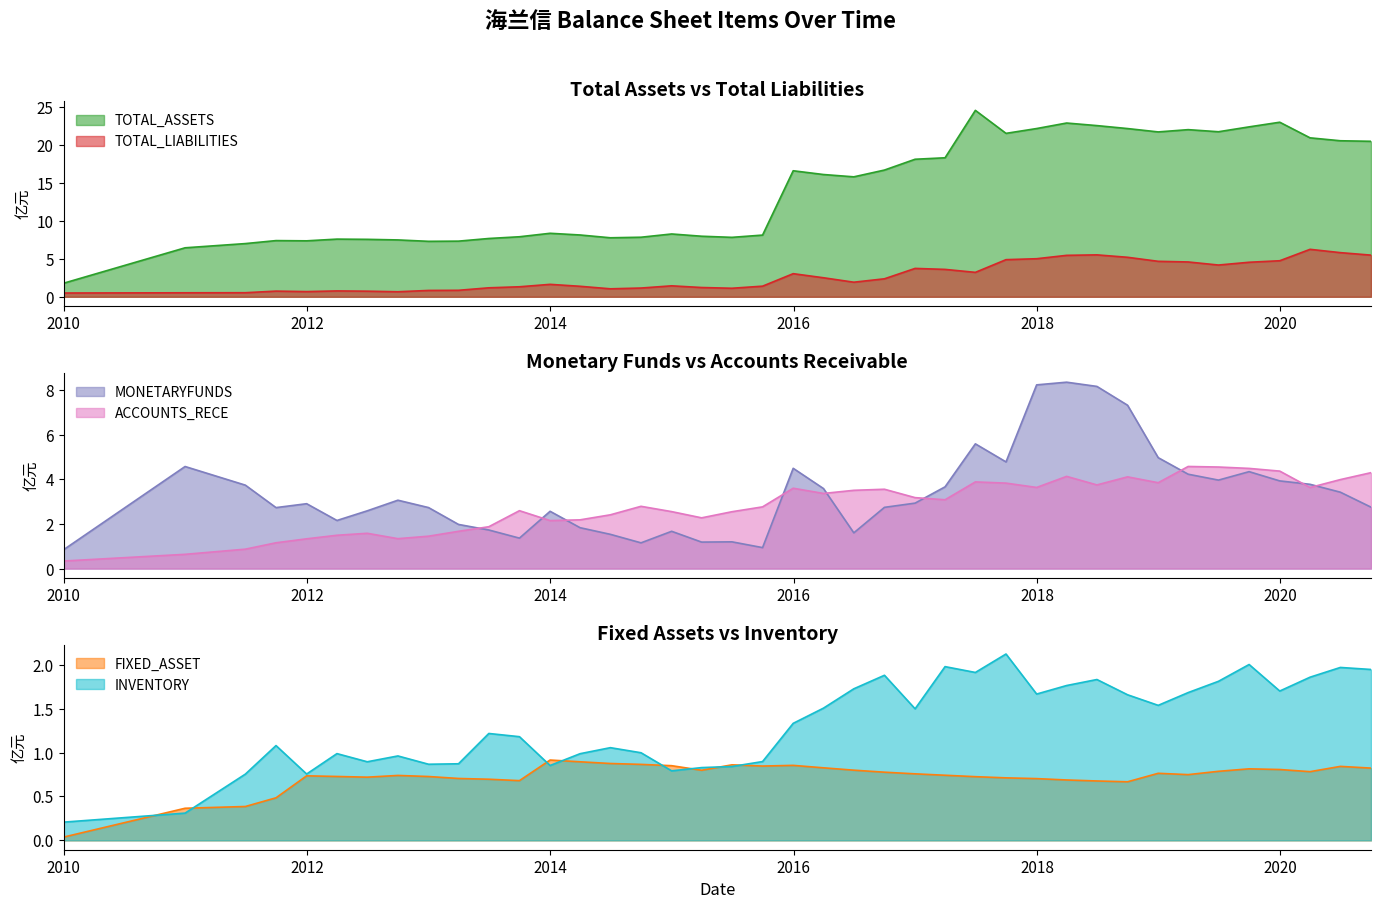

What is the difference between the maximum and minimum values in the FIXED_ASSET series?

0.9